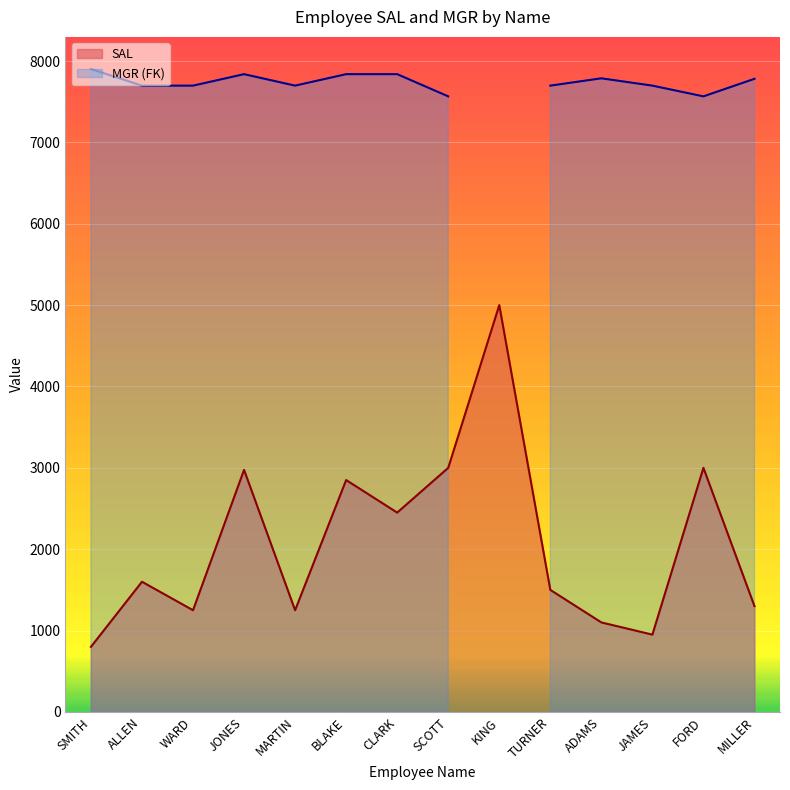

What is the ratio of the value at MILLER to the value at SCOTT?

0.4